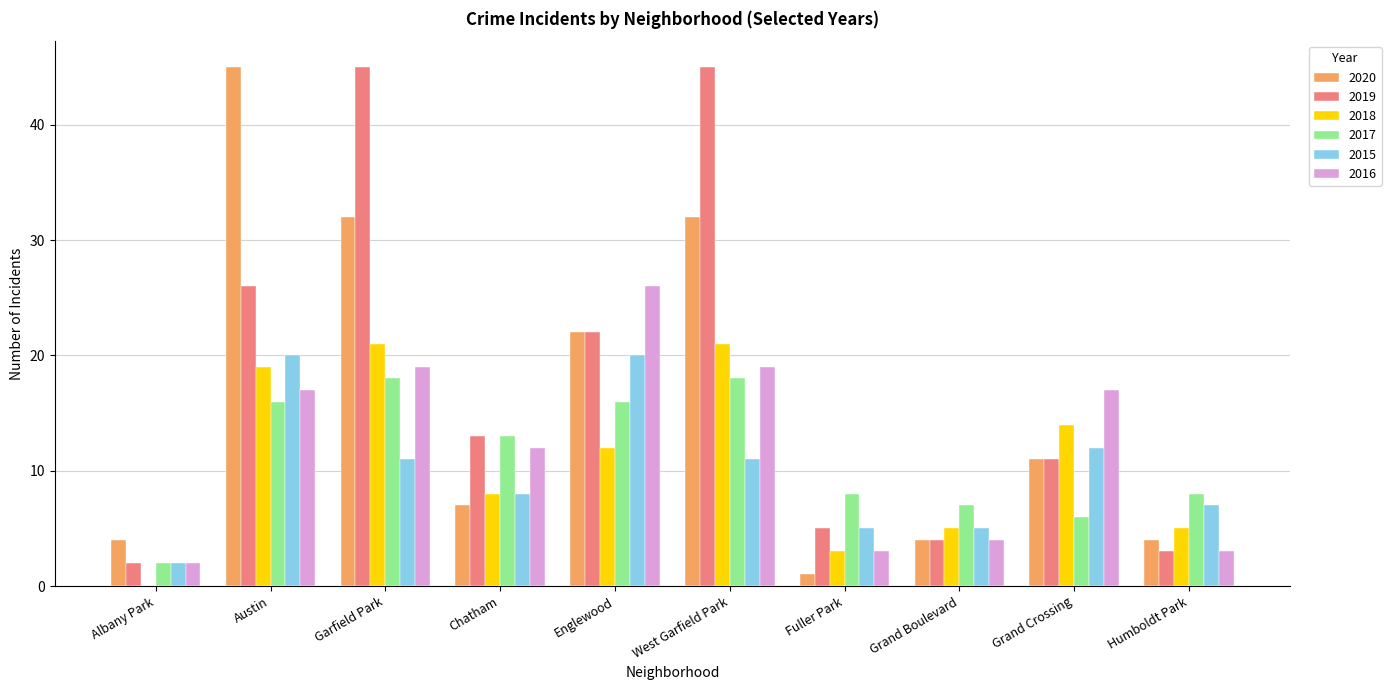

What is the total value across all series at Humboldt Park?

30